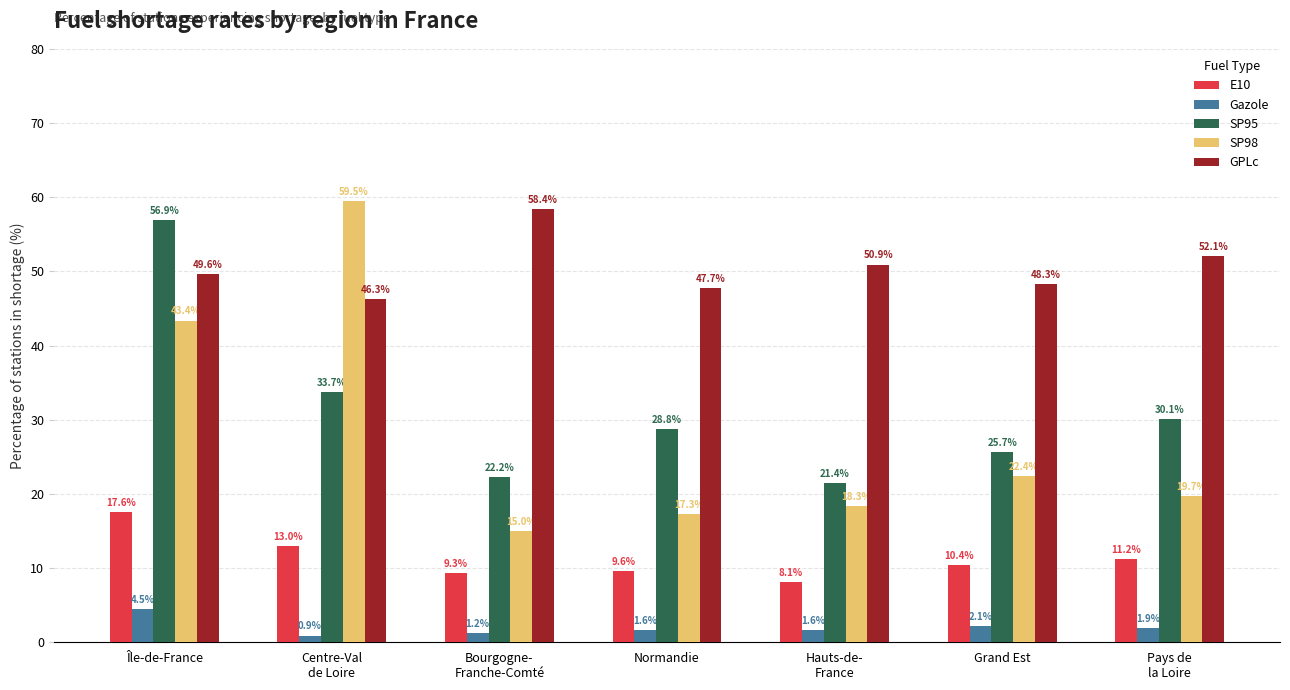

At which label does Gazole reach its peak?

Île-de-France